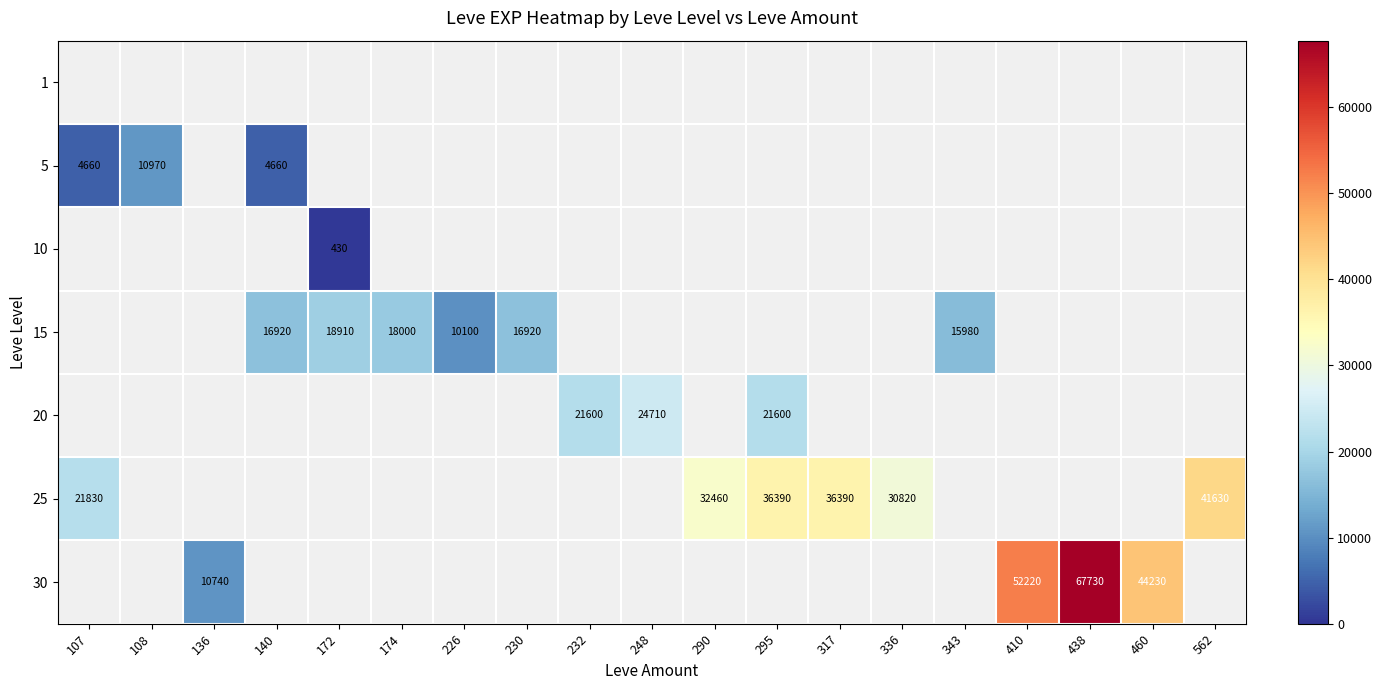

Which label corresponds to the largest value in the chart?

438